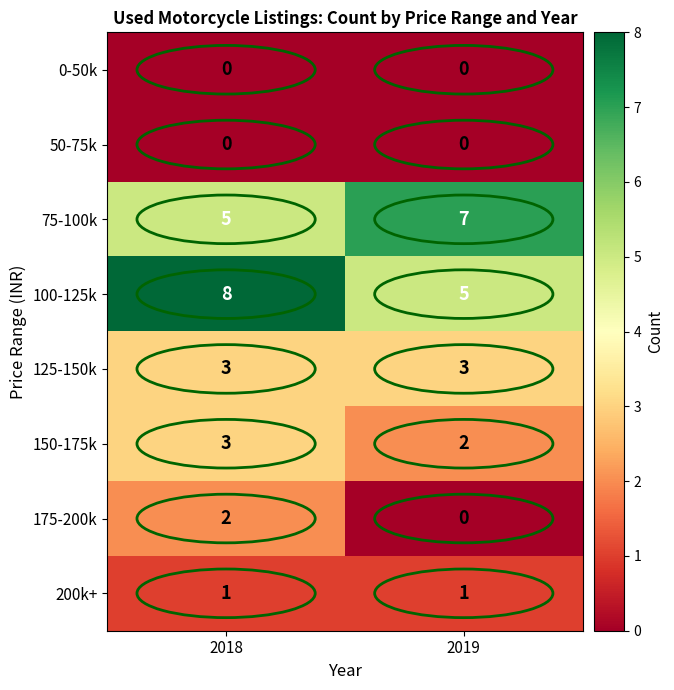

Which series has the largest range (max minus min)?

100-125k